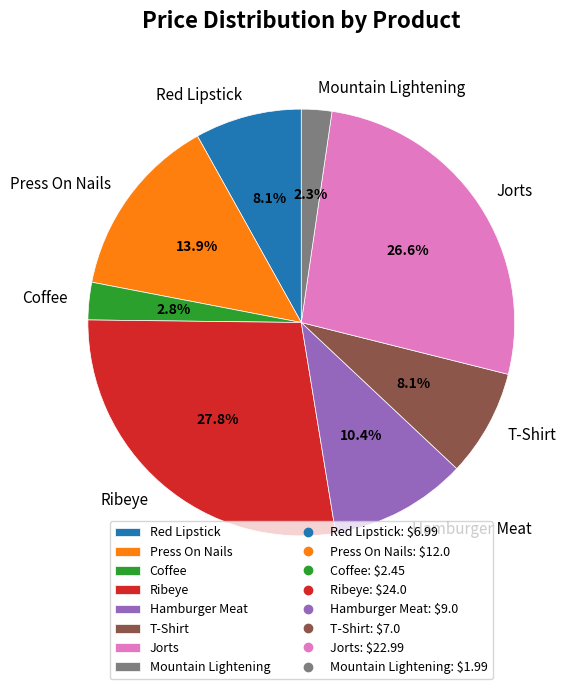

To the nearest percent, what percentage of the pie is T-Shirt?

8%